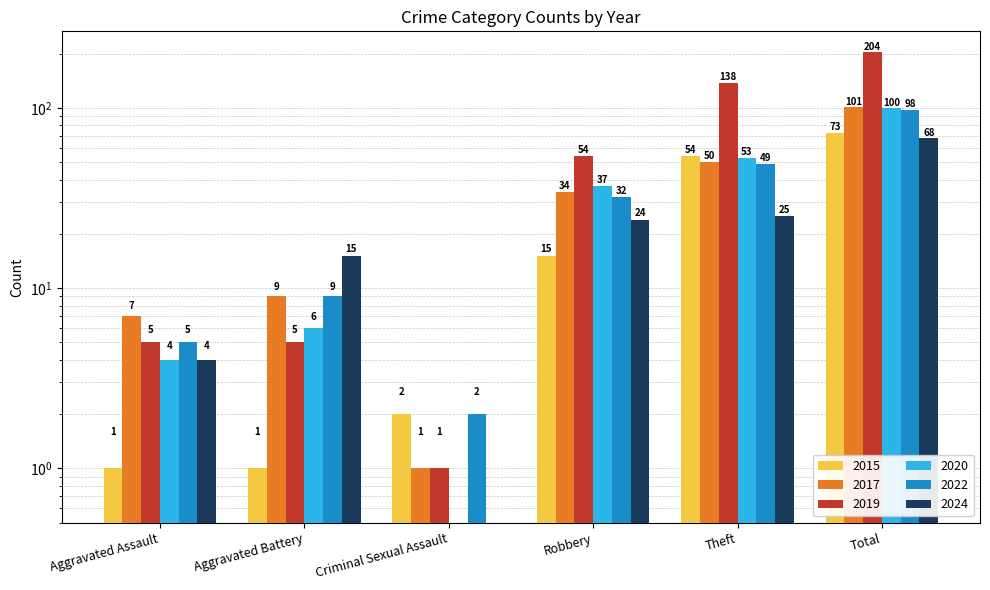

At which label does 2015 first exceed 15?

Theft